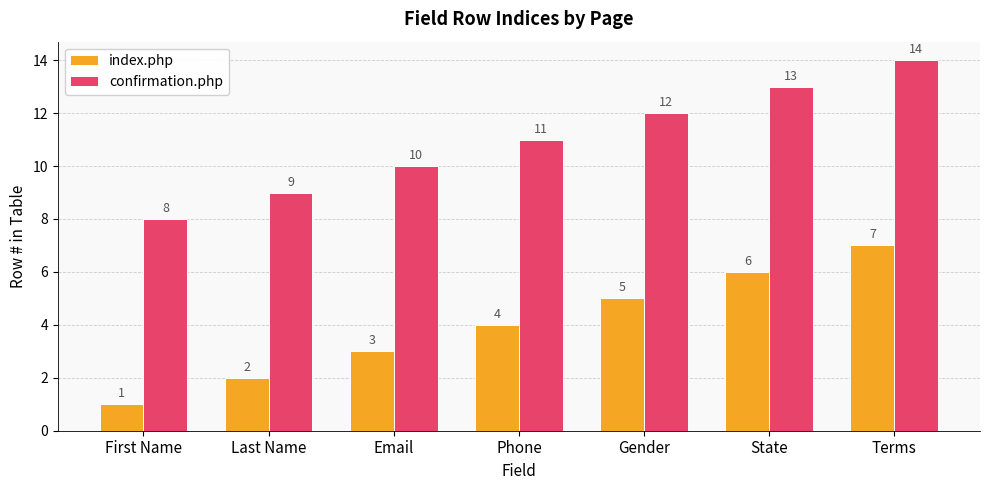

What is the highest value of the confirmation.php series?

14